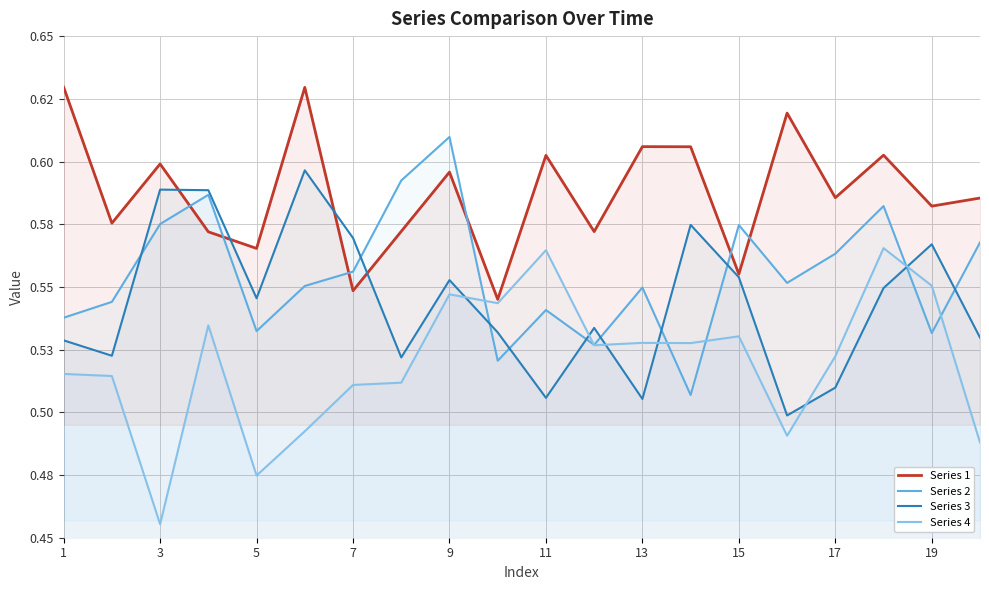

Count the Series 3 values in the range 0 to 1.

20